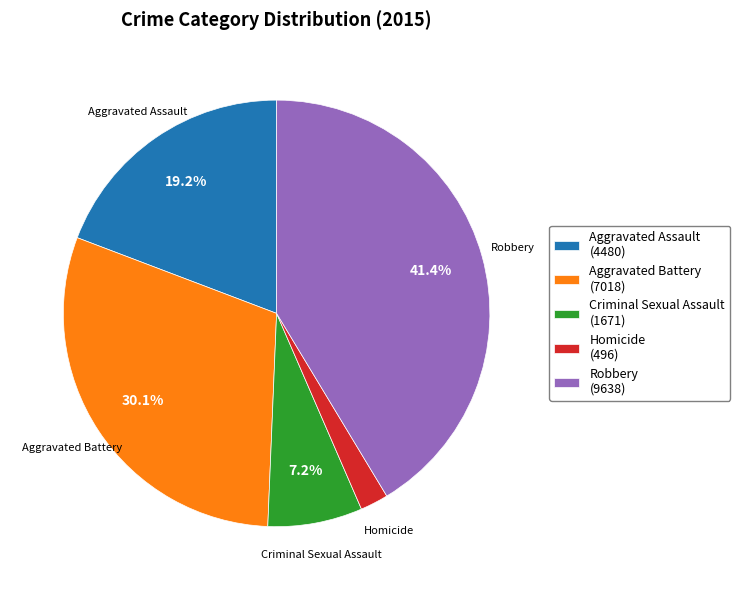

Which category has the biggest portion of the pie?

Robbery